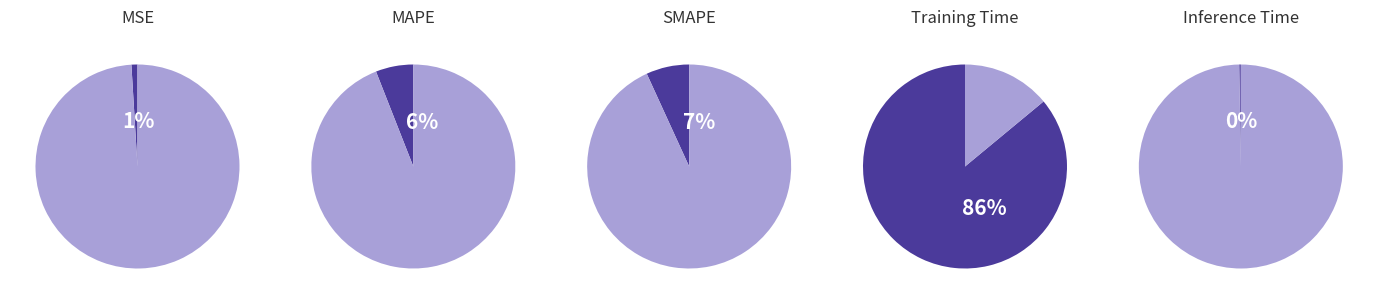

Which slice is the smallest?

Inference Time